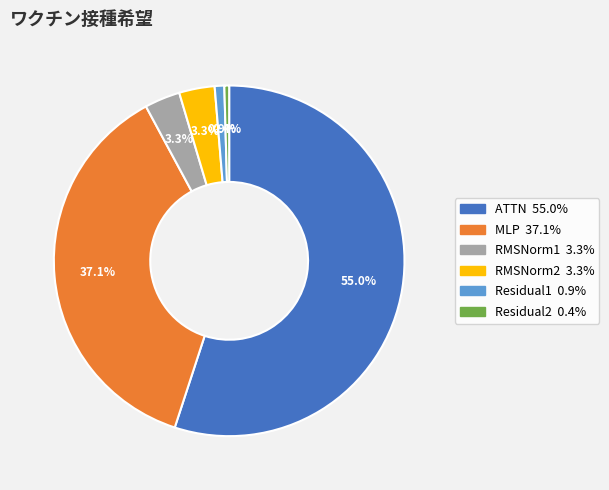

Which category accounts for the majority?

ATTN